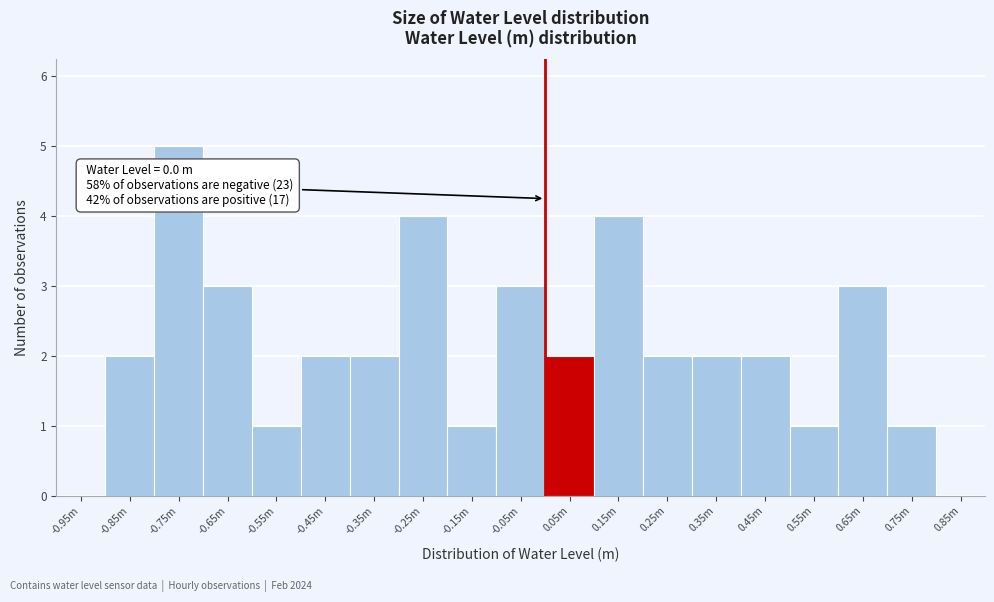

Reading left to right, extract all data points from this chart.

-0.95m=0	-0.85m=2	-0.75m=5	-0.65m=3	-0.55m=1	-0.45m=2	-0.35m=2	-0.25m=4	-0.15m=1	-0.05m=3	0.05m=2	0.15m=4	0.25m=2	0.35m=2	0.45m=2	0.55m=1	0.65m=3	0.75m=1	0.85m=0